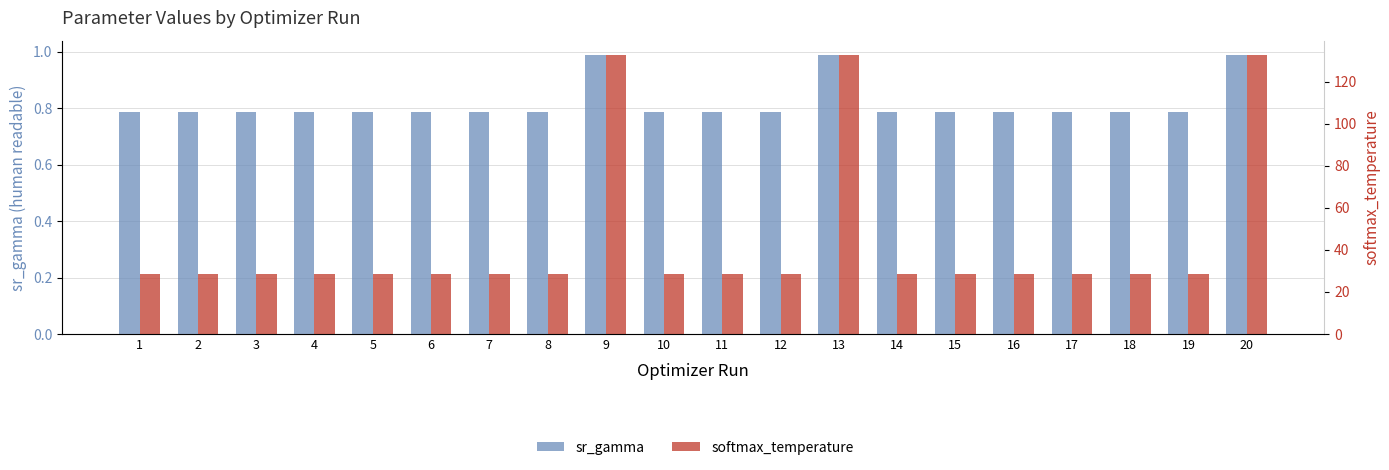

Read the sr_gamma value at 19.

0.8